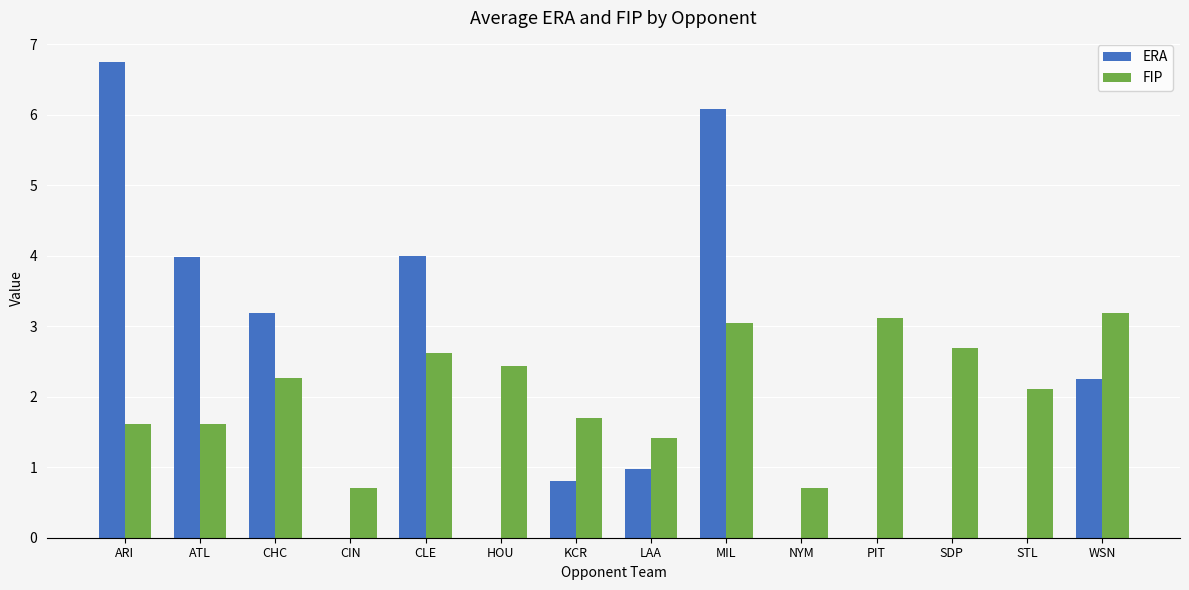

Where does the FIP series first go above 2?

CHC